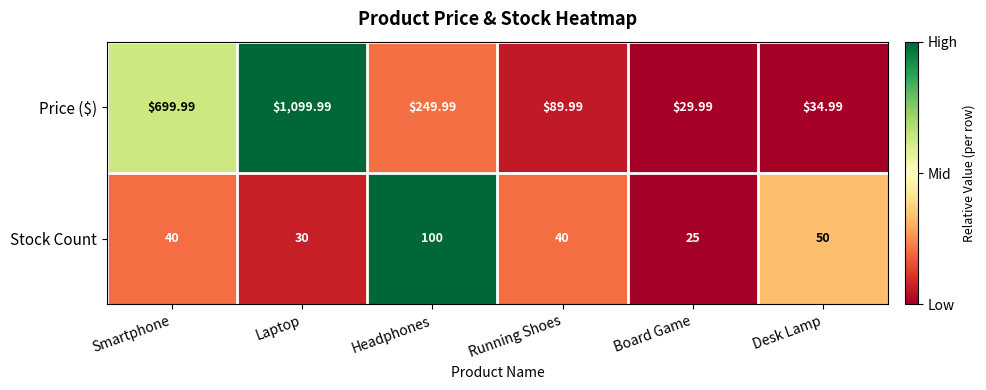

List the series in order of their overall mean, highest first.

Price ($), Stock Count